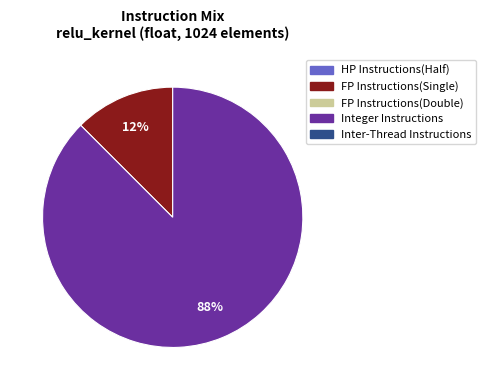

To the nearest percent, what is the average slice percentage?

50%